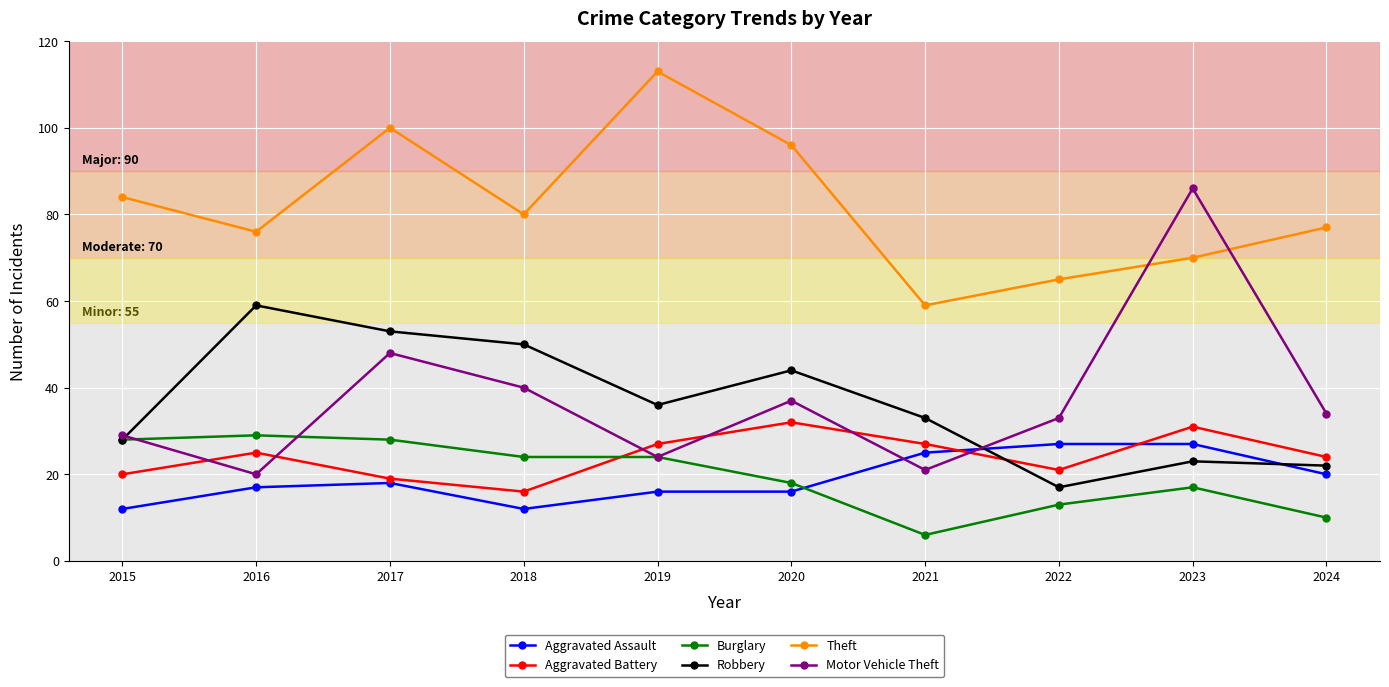

Where is the first local minimum for Motor Vehicle Theft?

2016